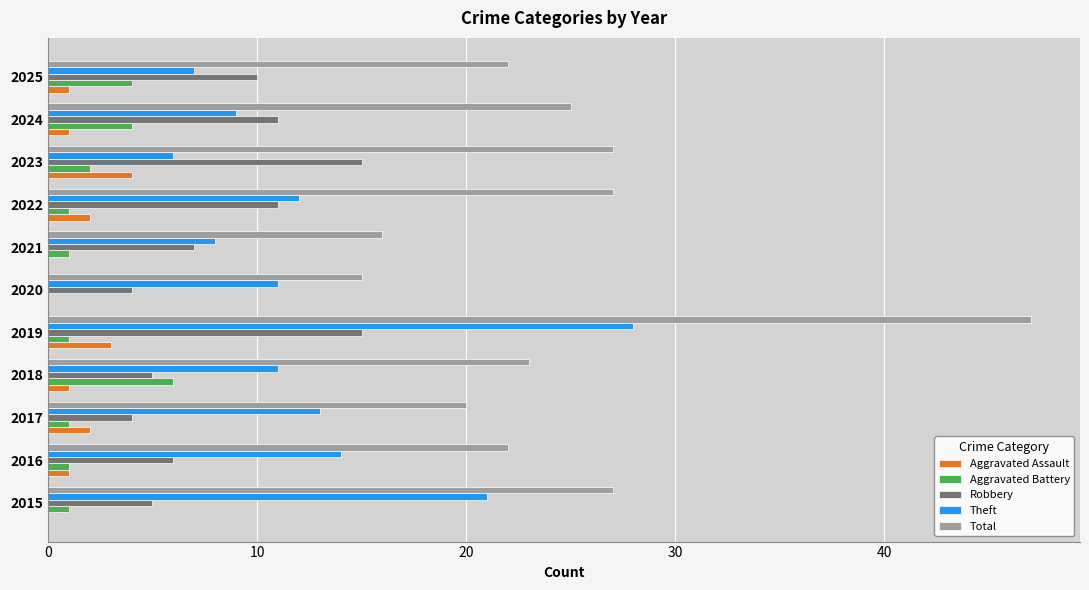

What is the approximate value of Theft at 2015?

21